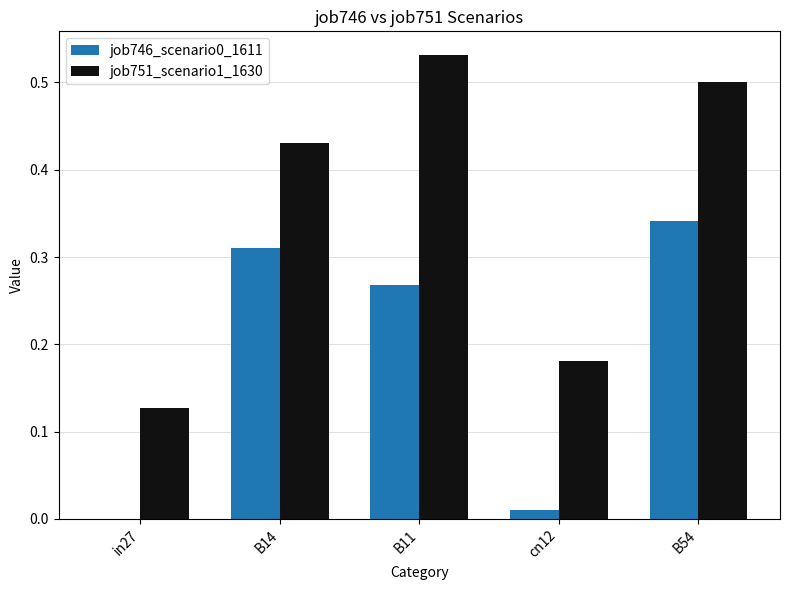

True or false: job746_scenario0_1611 has a value of 0.1 at B54.

False